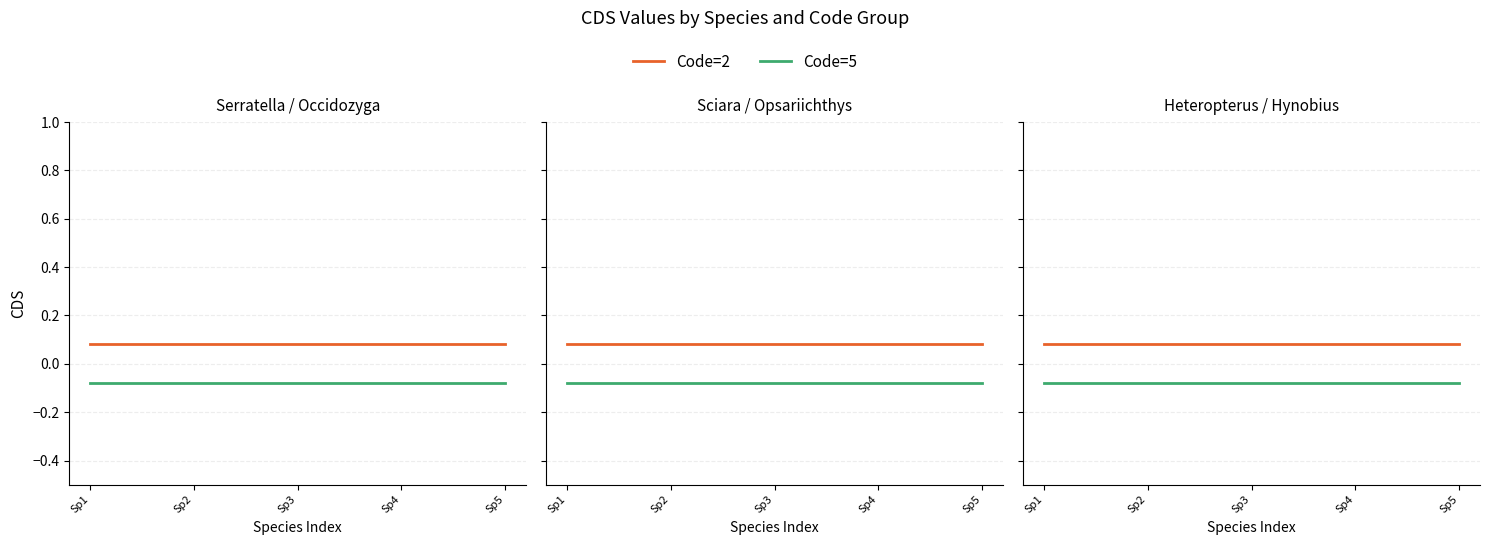

True or false: Code=2 has more than 2 interior local peaks.

False